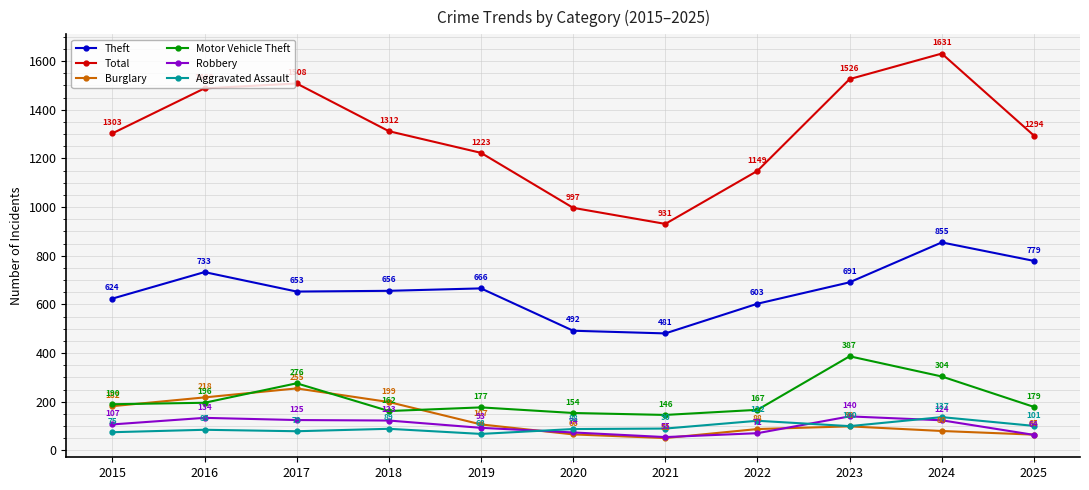

Which series has the largest total across all categories?

Total